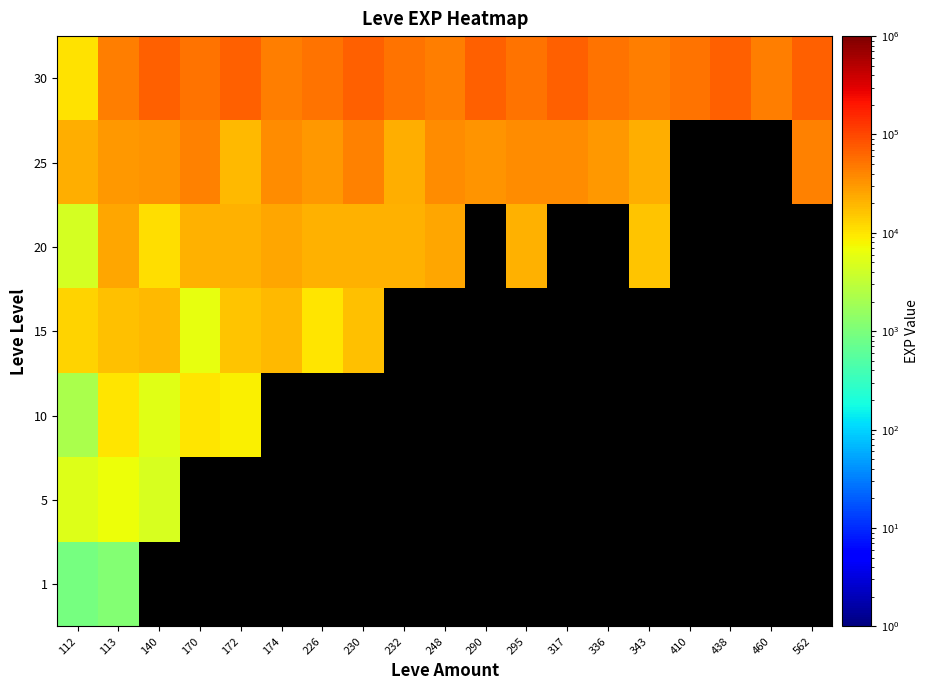

What is the smallest value displayed?

900.0